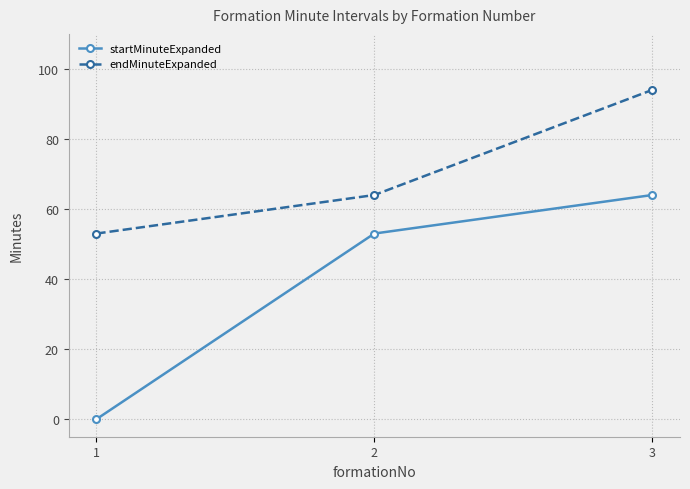

At how many categories does at least one series exceed 30?

3